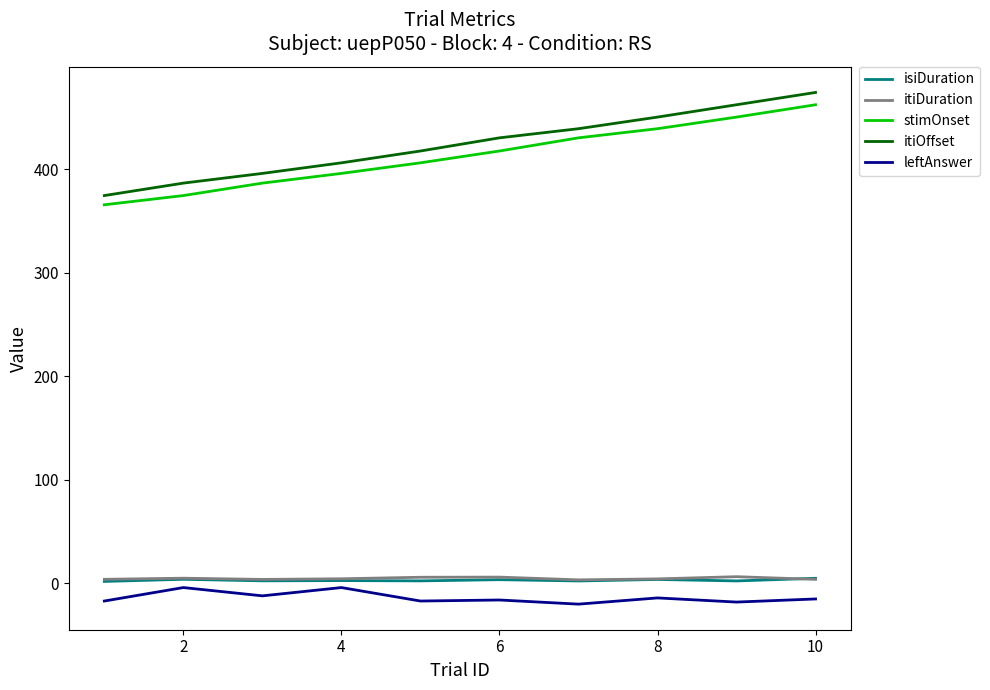

What are all the series names shown in the legend?

isiDuration, itiDuration, stimOnset, itiOffset, leftAnswer